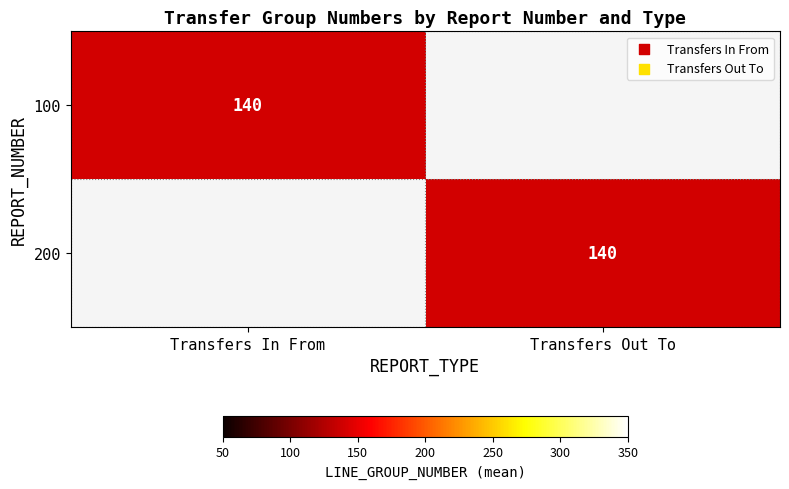

Is the value of Transfers In From at 2 greater than the value of Transfers Out To at 2?

No